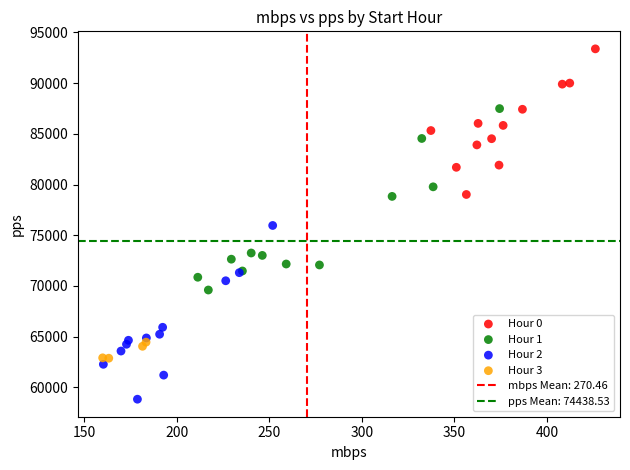

Which series has the largest Y range (max minus min)?

Hour 1